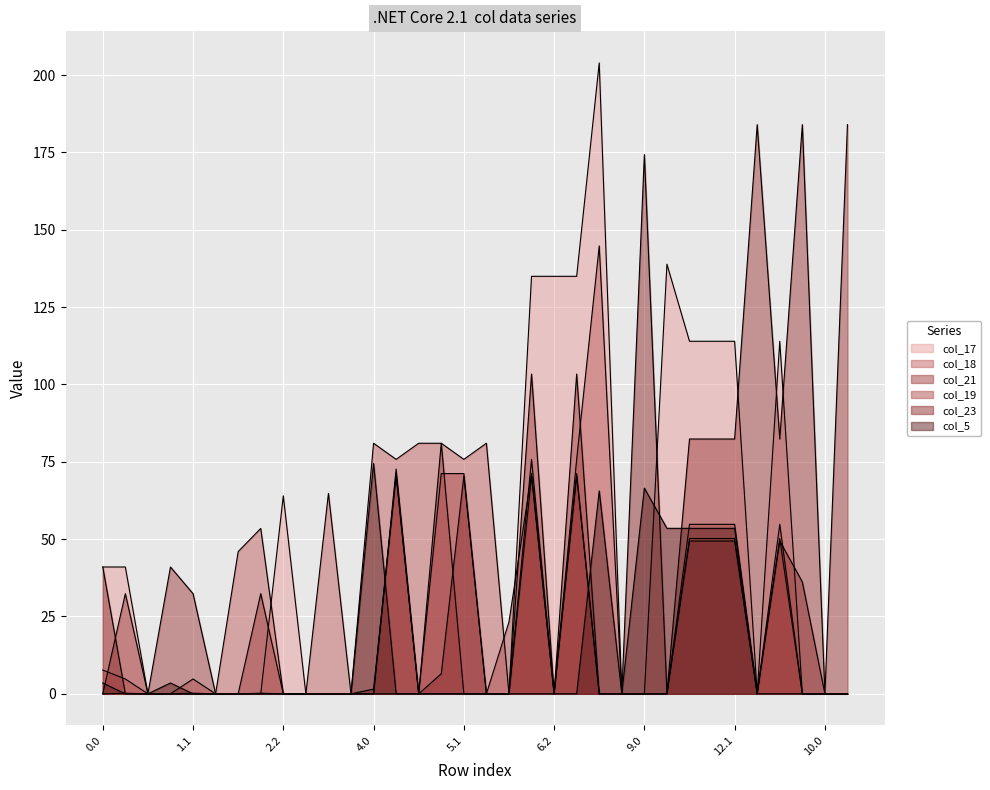

What is the label of the 3rd point from the left?

0.2